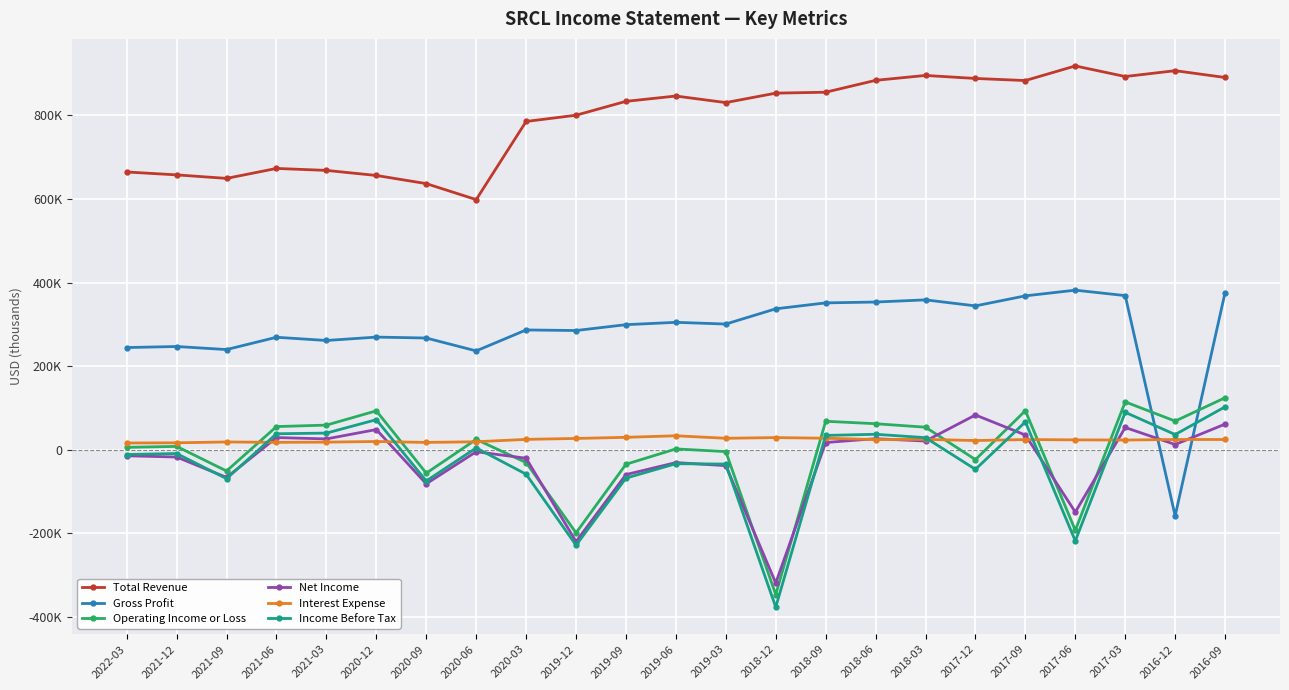

Reading left to right, transcribe all the data shown in this chart.

Total Revenue: 2022-03=664200	2021-12=657300	2021-09=648900	2021-06=672700	2021-03=668000	2020-12=655900	2020-09=636400	2020-06=598200	2020-03=785000	2019-12=799900	2019-09=833100	2019-06=845800	2019-03=830100	2018-12=852700	2018-09=854900	2018-06=883300	2018-03=895000	2017-12=887800	2017-09=882800	2017-06=917700	2017-03=892400	2016-12=906400	2016-09=890100
Gross Profit: 2022-03=244500	2021-12=247000	2021-09=239700	2021-06=269100	2021-03=261400	2020-12=269500	2020-09=267300	2020-06=236500	2020-03=286600	2019-12=285200	2019-09=299200	2019-06=304800	2019-03=300700	2018-12=337100	2018-09=351300	2018-06=353300	2018-03=358500	2017-12=344100	2017-09=368100	2017-06=381700	2017-03=368700	2016-12=-157900	2016-09=375900
Operating Income or Loss: 2022-03=5900	2021-12=8200	2021-09=-50600	2021-06=55600	2021-03=59100	2020-12=93200	2020-09=-55800	2020-06=24900	2020-03=-30400	2019-12=-198500	2019-09=-34500	2019-06=2200	2019-03=-4200	2018-12=-345900	2018-09=68300	2018-06=62400	2018-03=54100	2017-12=-23400	2017-09=93600	2017-06=-192400	2017-03=114600	2016-12=68700	2016-09=124500
Net Income: 2022-03=-14200	2021-12=-17200	2021-09=-66000	2021-06=29300	2021-03=26100	2020-12=48500	2020-09=-81200	2020-06=-4500	2020-03=-20100	2019-12=-219300	2019-09=-59200	2019-06=-30500	2019-03=-37800	2018-12=-318400	2018-09=17500	2018-06=26600	2018-03=21000	2017-12=83300	2017-09=35400	2017-06=-148800	2017-03=53400	2016-12=12700	2016-09=61500
Interest Expense: 2022-03=16300	2021-12=16800	2021-09=18800	2021-06=17900	2021-03=18400	2020-12=19900	2020-09=17700	2020-06=19300	2020-03=25000	2019-12=27200	2019-09=29900	2019-06=33600	2019-03=27600	2018-12=29300	2018-09=27700	2018-06=24600	2018-03=25000	2017-12=22200	2017-09=24600	2017-06=23800	2017-03=23400	2016-12=24700	2016-09=24700
Income Before Tax: 2022-03=-11200	2021-12=-8800	2021-09=-68900	2021-06=38400	2021-03=40000	2020-12=72100	2020-09=-74400	2020-06=4600	2020-03=-58300	2019-12=-228000	2019-09=-67600	2019-06=-33200	2019-03=-34000	2018-12=-376100	2018-09=34400	2018-06=37200	2018-03=29100	2017-12=-46700	2017-09=66800	2017-06=-217700	2017-03=89700	2016-12=36500	2016-09=102800